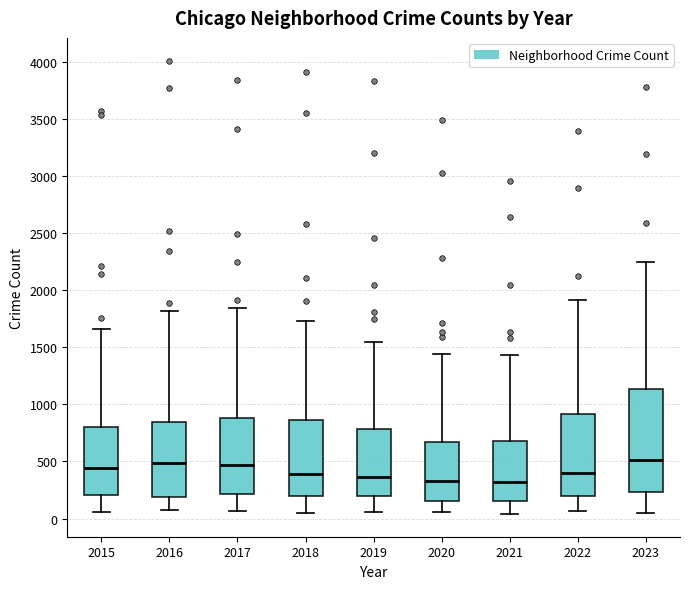

Reading left to right, transcribe this box plot: for each box, give where its median line is, the range the box spans, and where its two whiskers end, as read against the y-axis. The values are not printed on the chart, so give them approximately, as read against the axis.

2015: median 450, box 200 to 800, whiskers 50 to 1650
2016: median 500, box 200 to 850, whiskers 100 to 1800
2017: median 450, box 200 to 900, whiskers 50 to 1850
2018: median 400, box 200 to 850, whiskers 50 to 1750
2019: median 350, box 200 to 800, whiskers 50 to 1550
2020: median 350, box 150 to 650, whiskers 50 to 1450
2021: median 300, box 150 to 700, whiskers 50 to 1450
2022: median 400, box 200 to 900, whiskers 50 to 1900
2023: median 500, box 250 to 1150, whiskers 50 to 2250